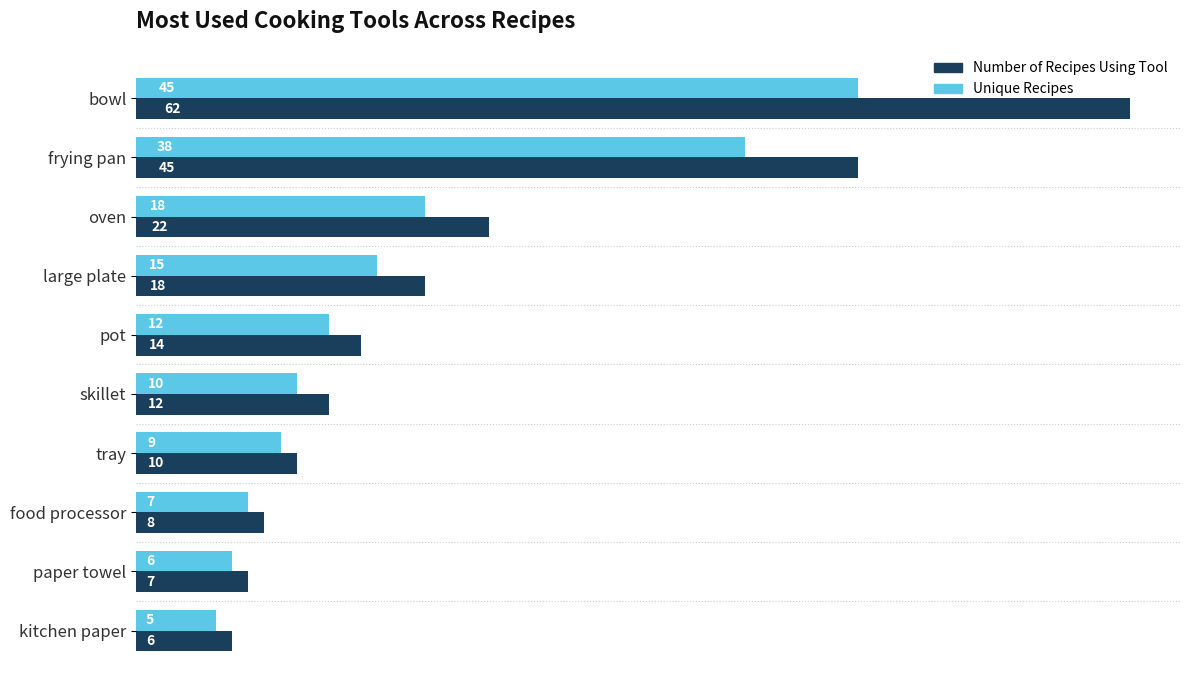

Which series has the largest range (max minus min)?

Number of Recipes Using Tool